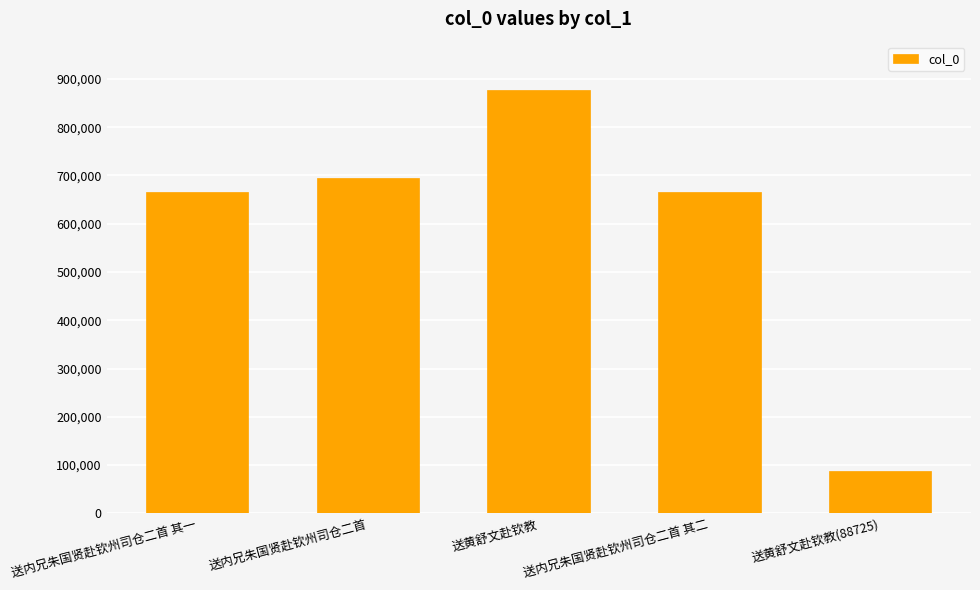

What is the label of the 4th bar from the right?

送内兄朱国贤赴钦州司仓二首